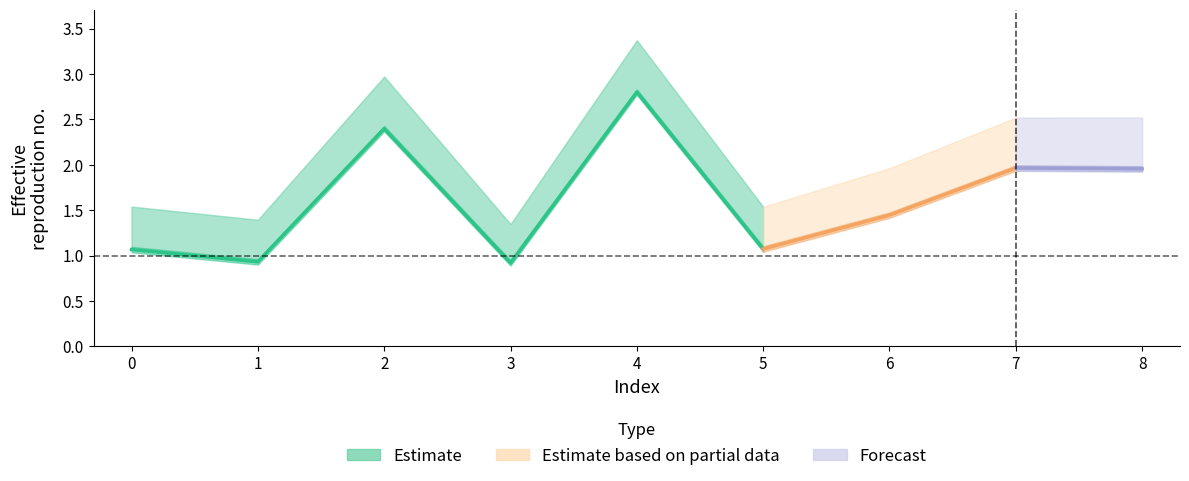

How many interior local peaks does the alpha_r_vals series have?

2